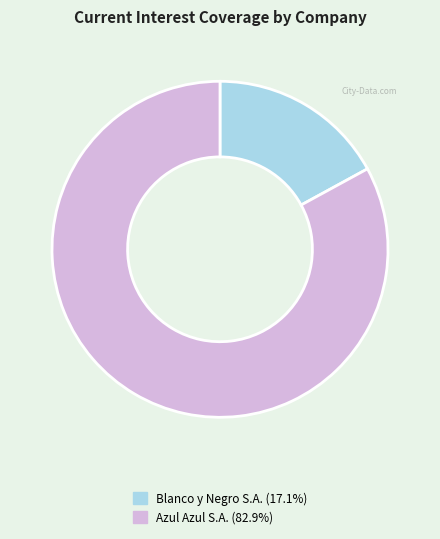

Is there a majority slice in this chart?

Yes